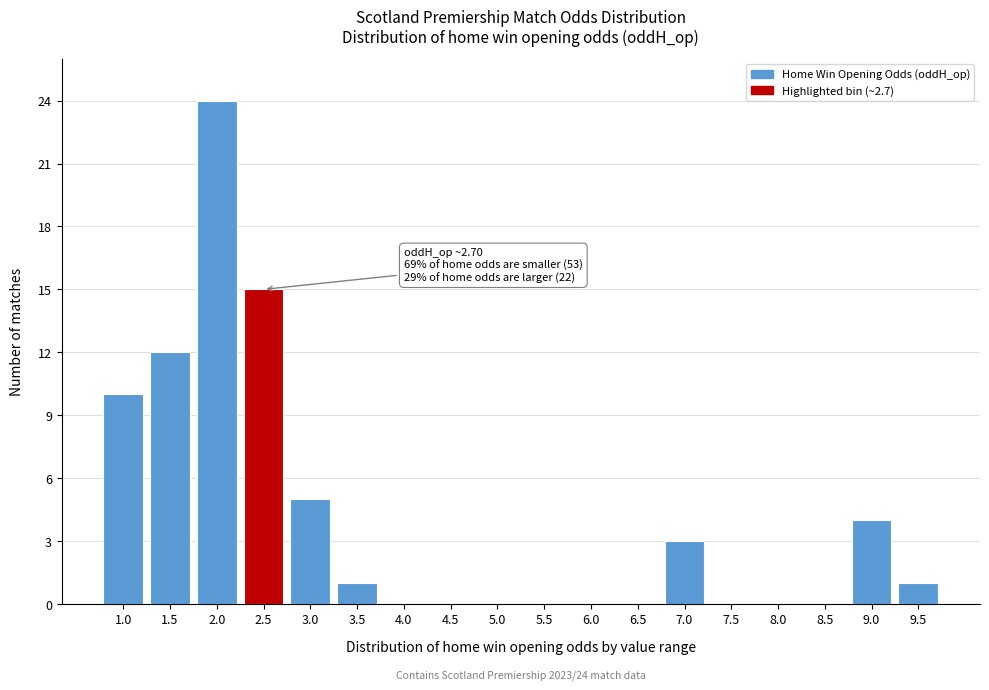

Reading left to right, list all the values displayed in this chart.

1.0=10	1.5=12	2.0=24	2.5=15	3.0=5	3.5=1	4.0=0	4.5=0	5.0=0	5.5=0	6.0=0	6.5=0	7.0=3	7.5=0	8.0=0	8.5=0	9.0=4	9.5=1